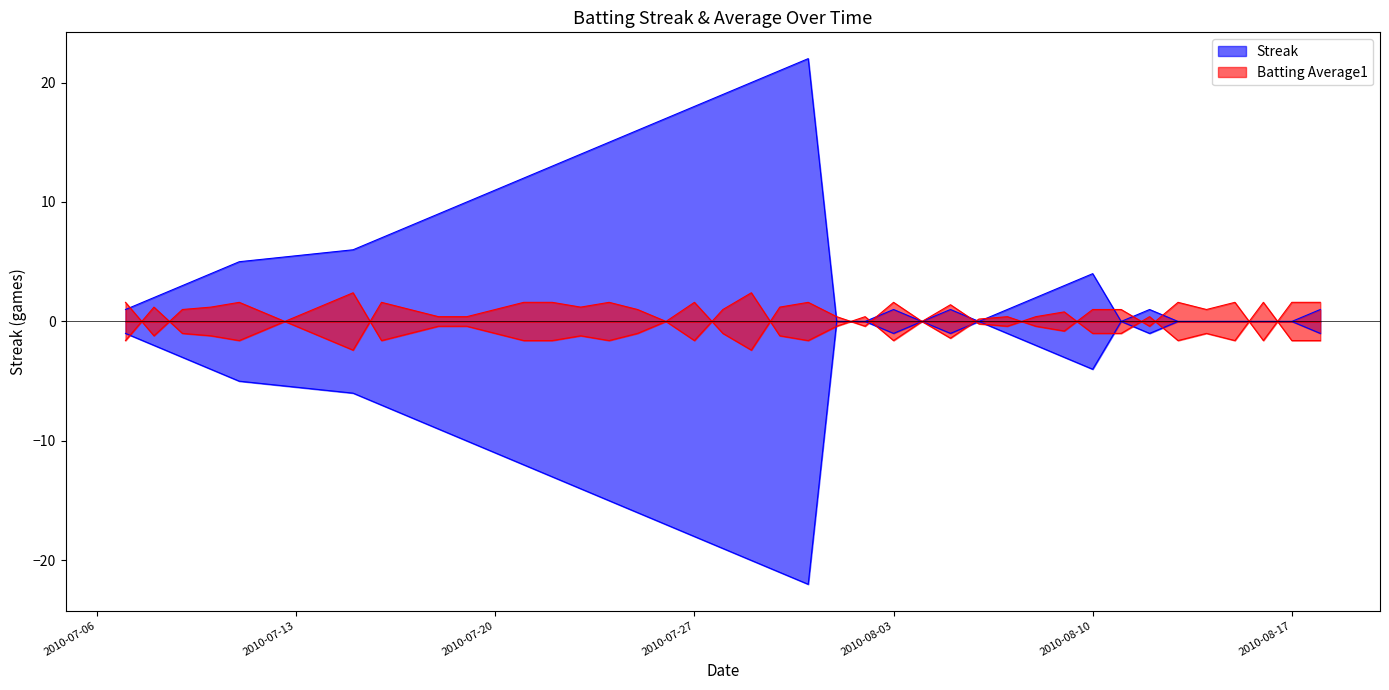

Which series changed the most between 2010-08-17 and 2010-08-18?

Streak